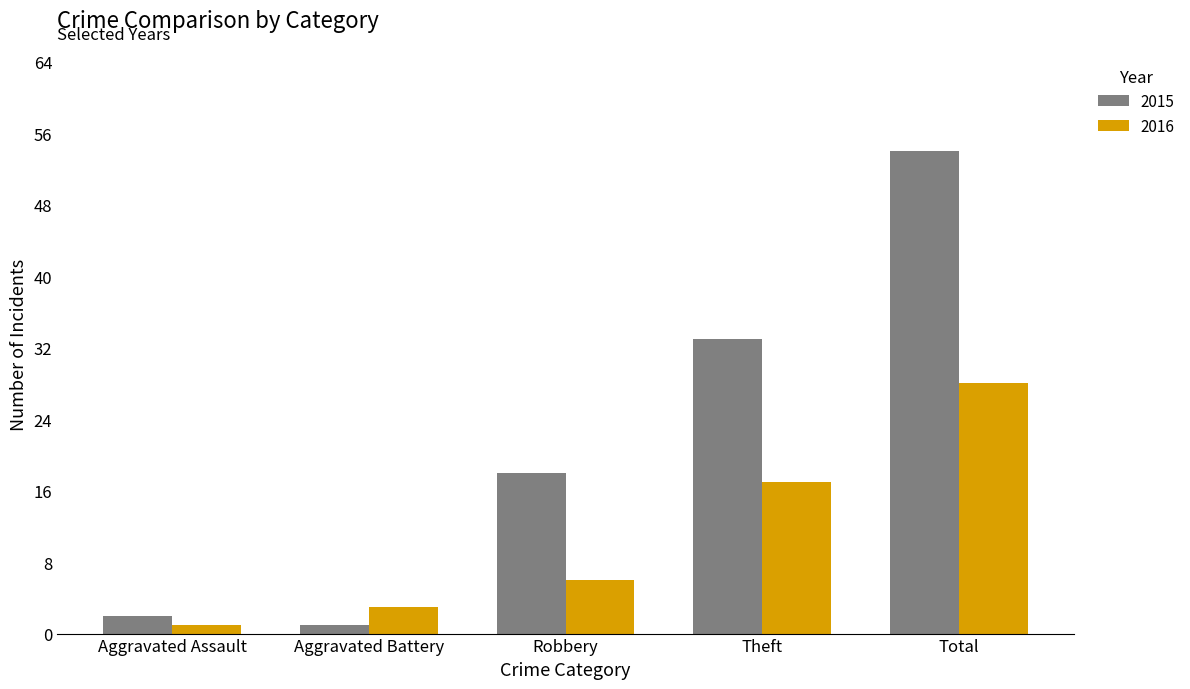

Rank the series by their average value, from lowest to highest.

2016, 2015